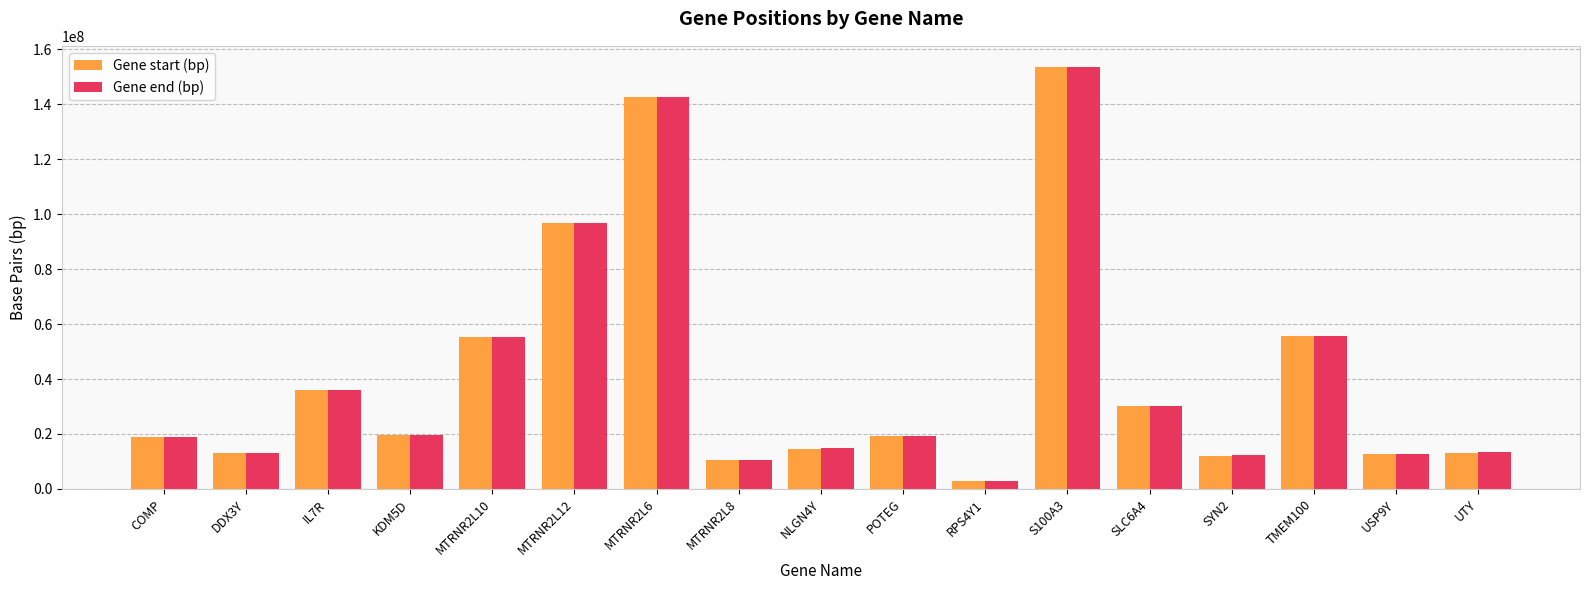

What is the difference between the second highest and minimum values in the Gene start (bp) series?

139824670